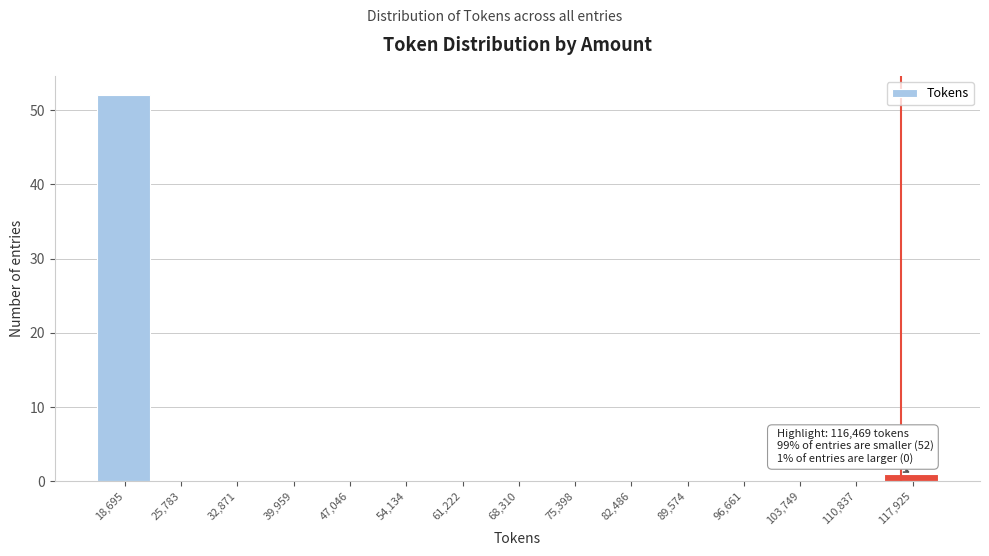

Over which range of the x-axis is the bar tallest?

15000 to 22000